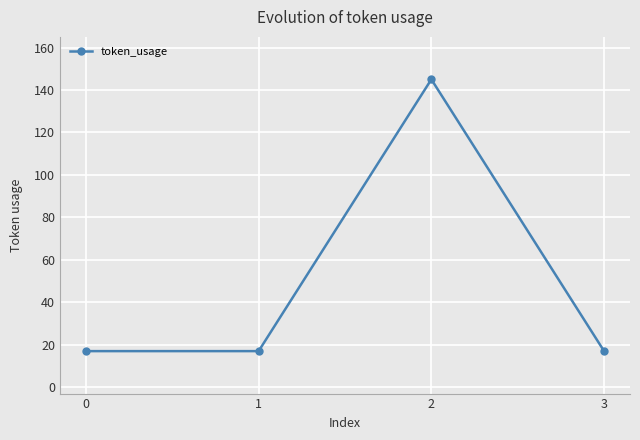

The value at 3 is 29. True or false?

False